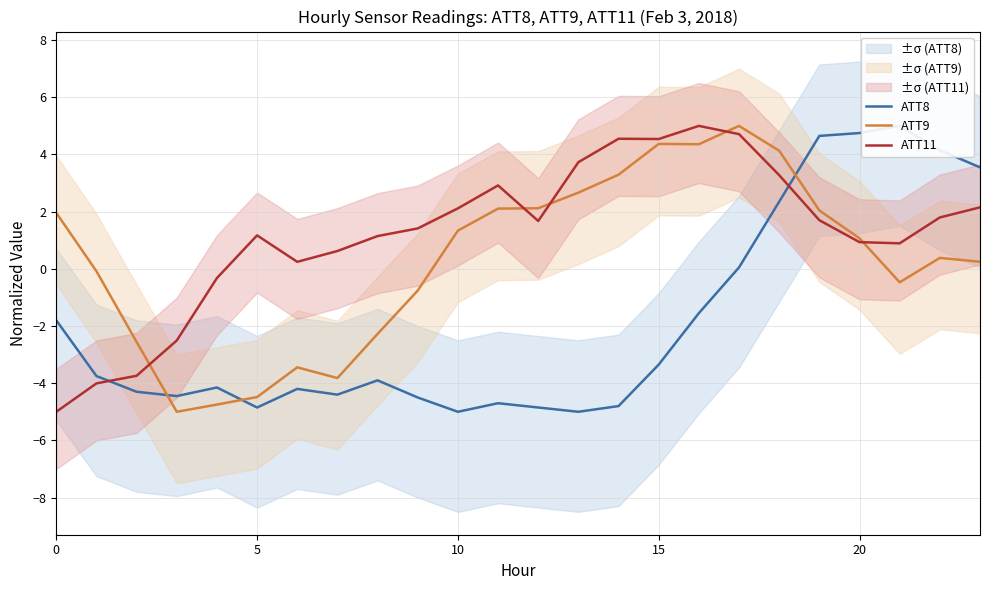

How many intersections are there between ATT9 and ATT8?

3